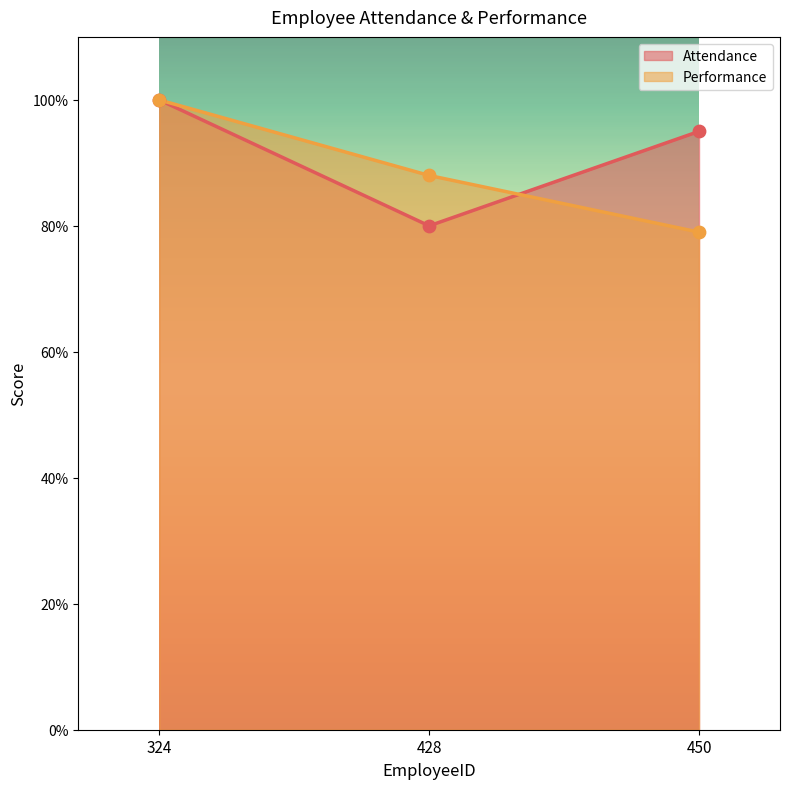

Which series contains the lowest Y value?

Performance